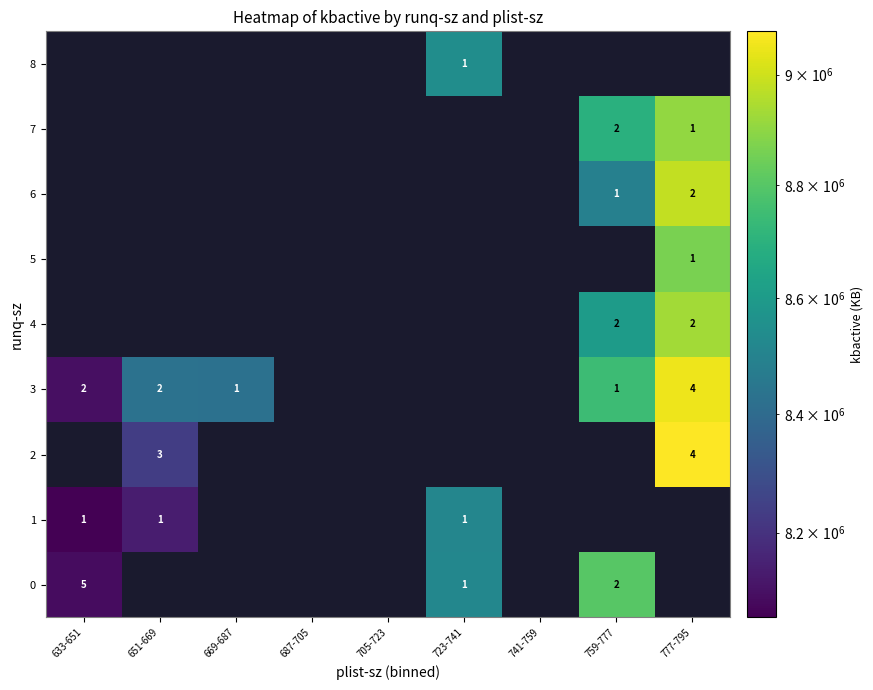

What is the greatest value displayed?

9079659.0